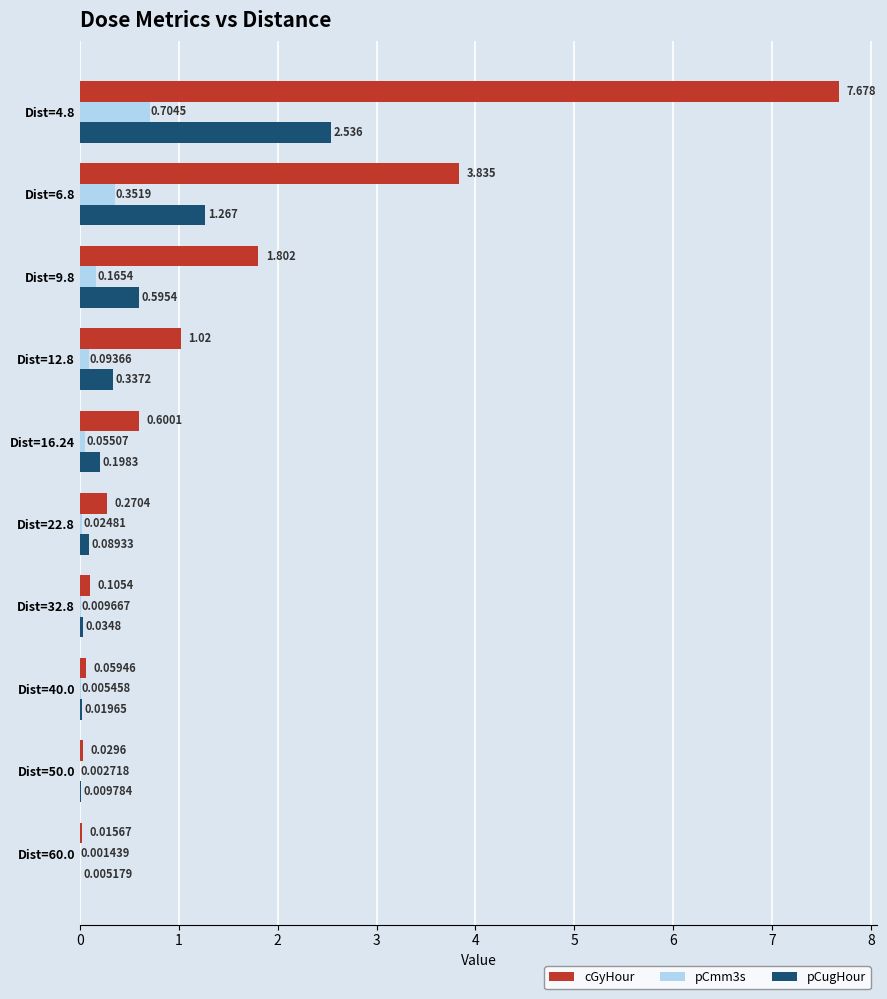

Is the value of cGyHour at Dist=40.0 greater than the value of pCugHour at Dist=4.8?

No